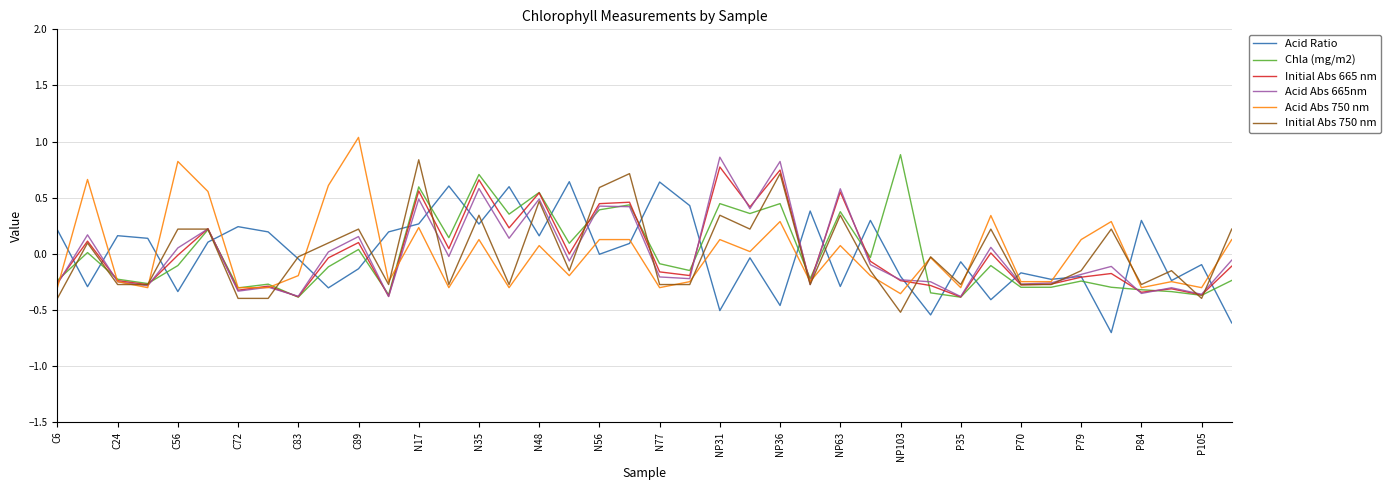

Is this an area chart (filled region under the line)?

No